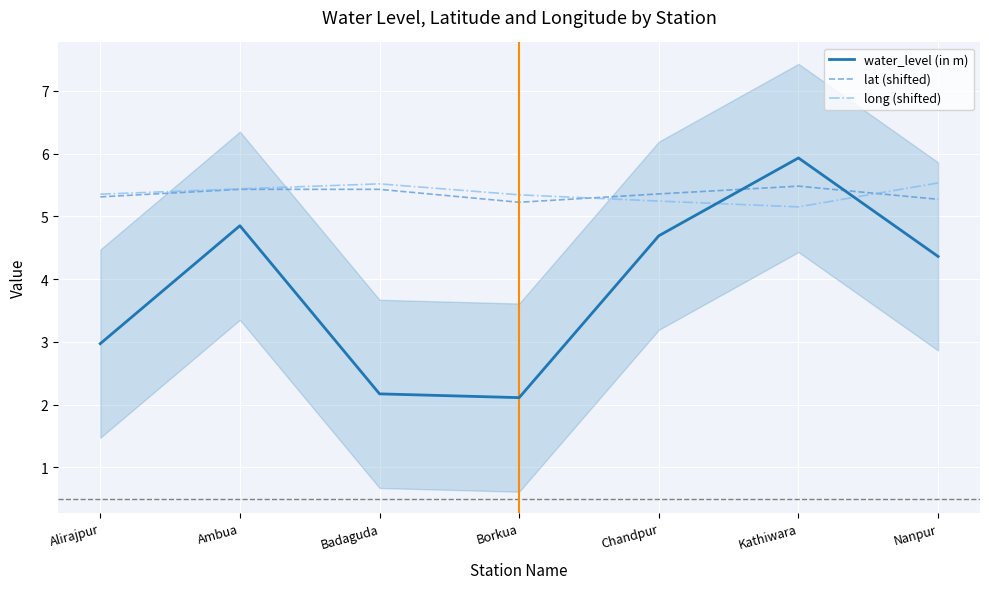

Is the value of water_level (in m) at Badaguda greater than the value of lat (shifted) at Badaguda?

No